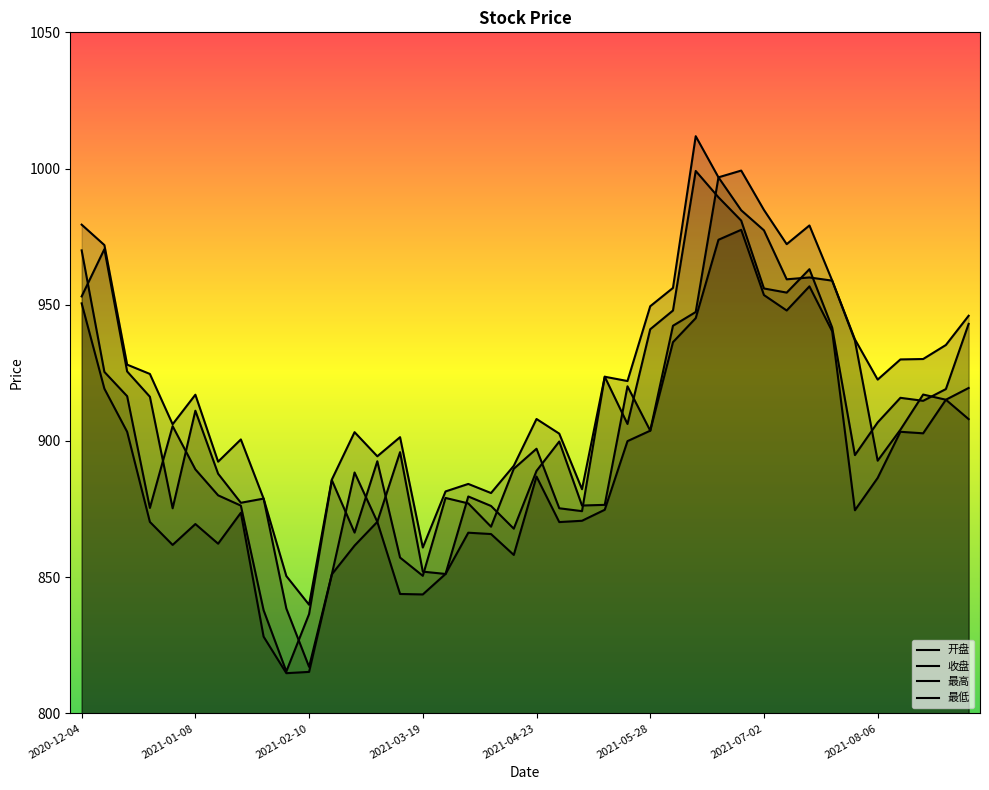

The 最低 series shows 1339.9 at 2021-03-26. True or false?

False